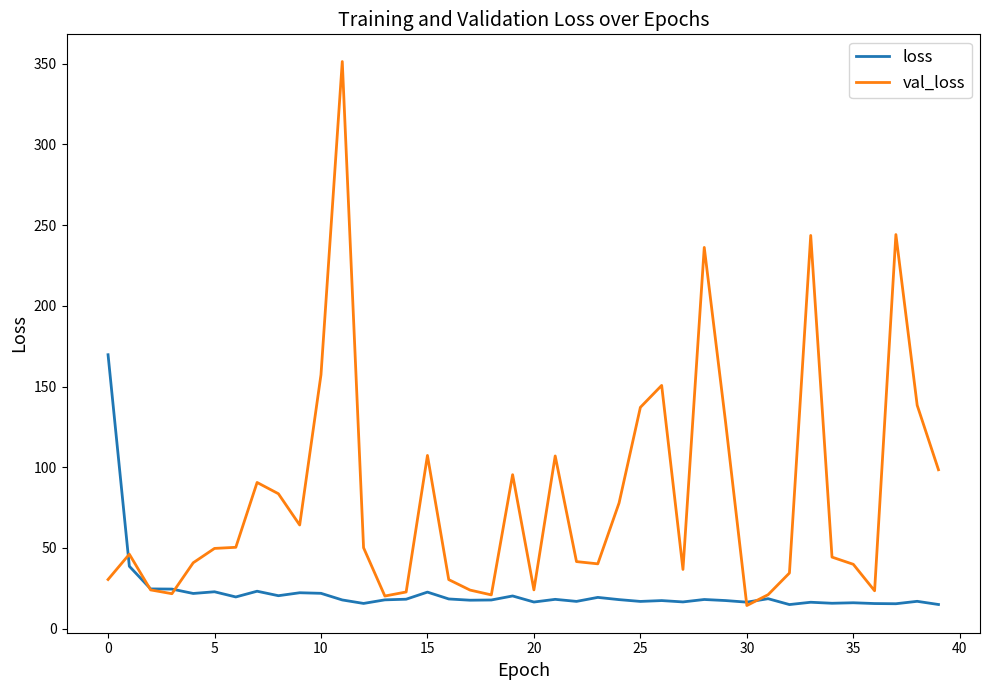

What is the smallest value displayed?

14.3